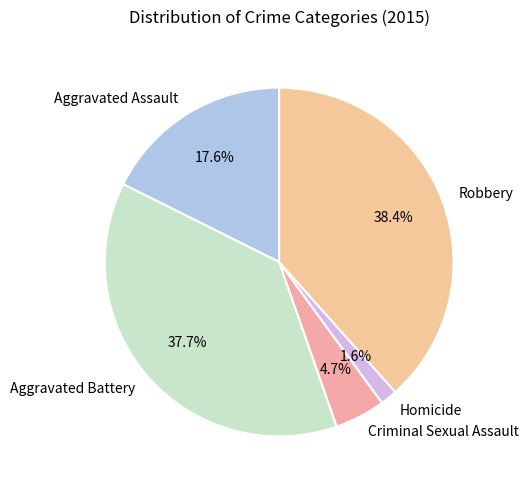

What is the largest slice in the pie chart?

Robbery